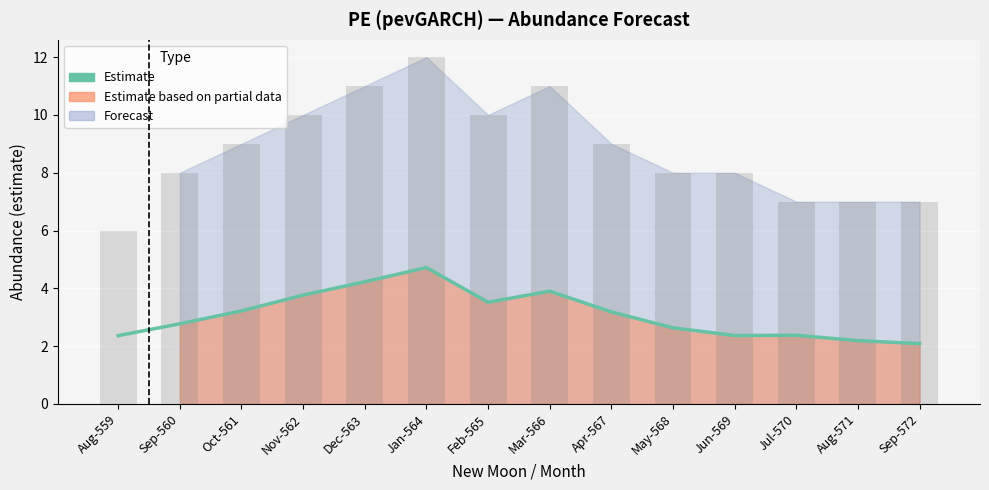

What is the average value of the PI range bars series?

8.8